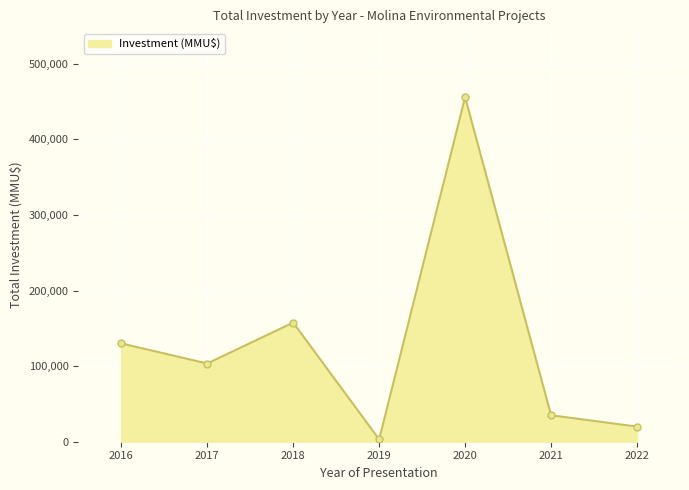

Is it true that the value at 2016 is 130019?

True